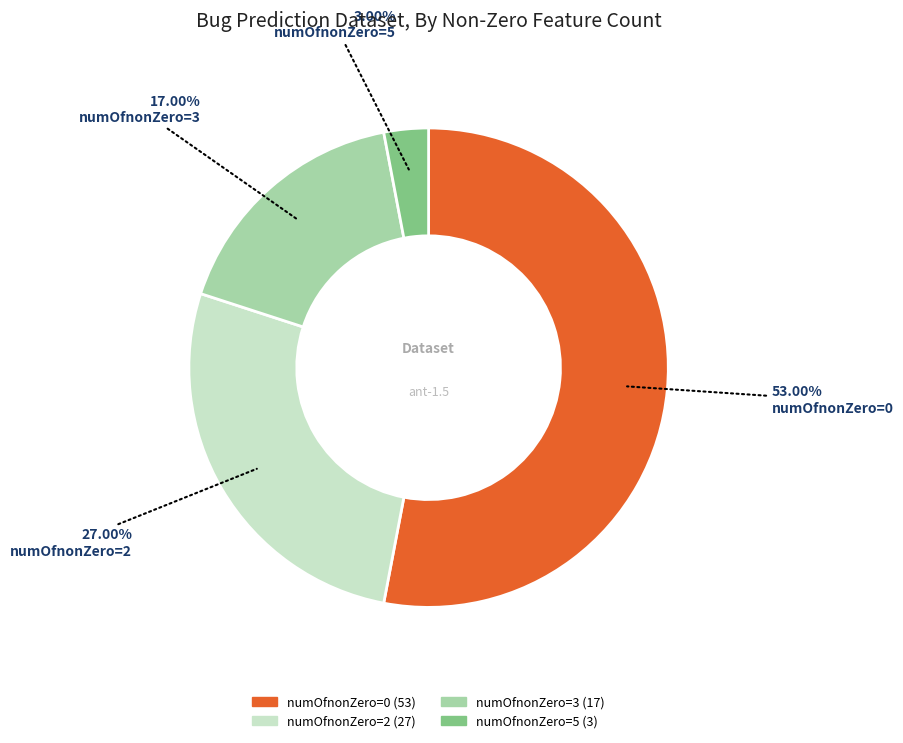

How many segments does this pie chart have?

4